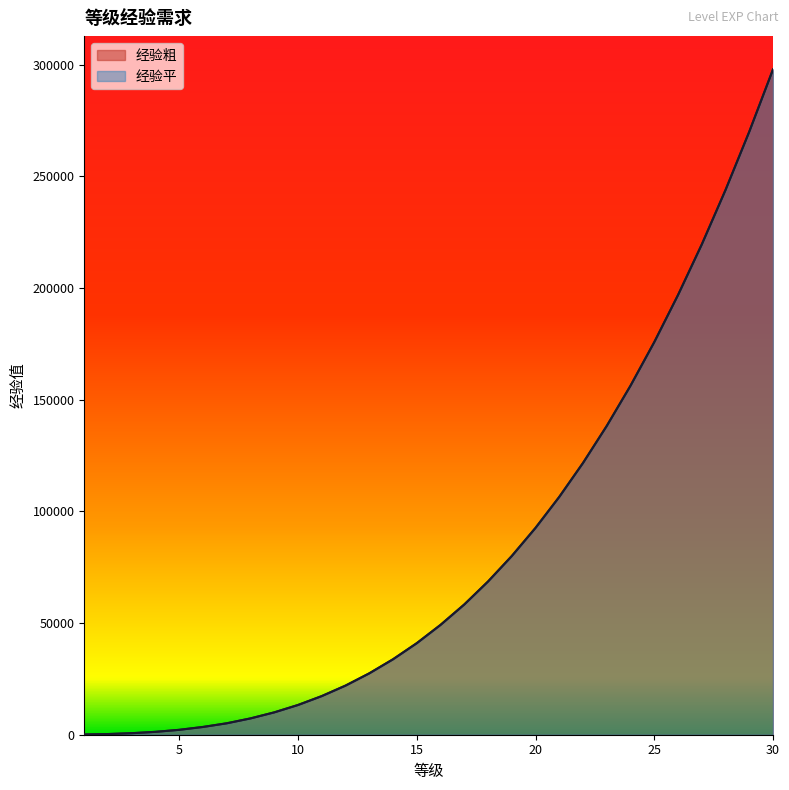

At which label does 经验平 first exceed 49200?

17